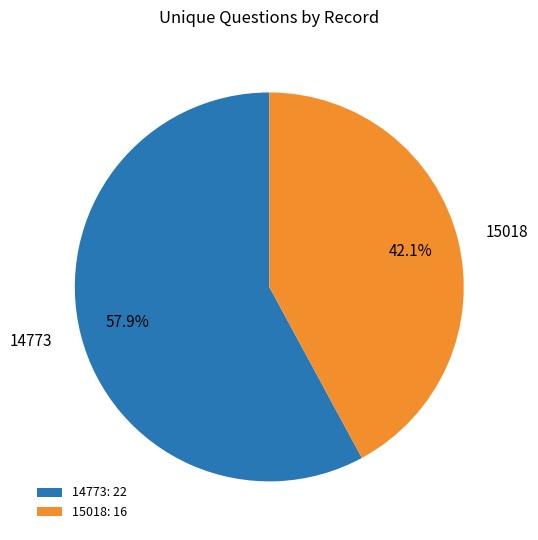

What percentage do 14773 and 15018 together represent?

100.0%